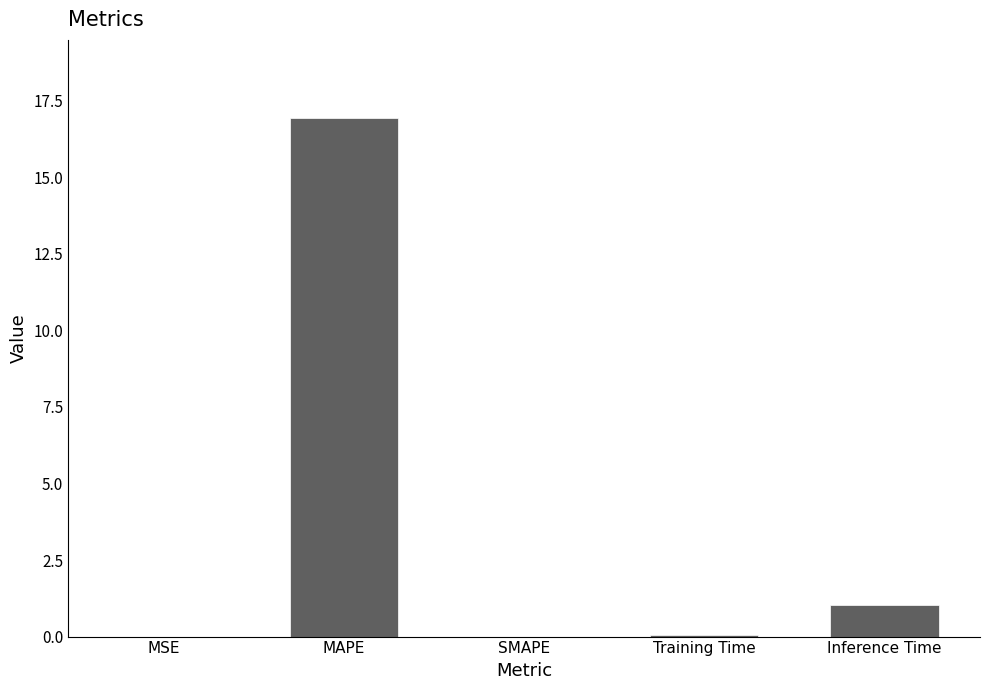

What is the sum of all values?

18.0